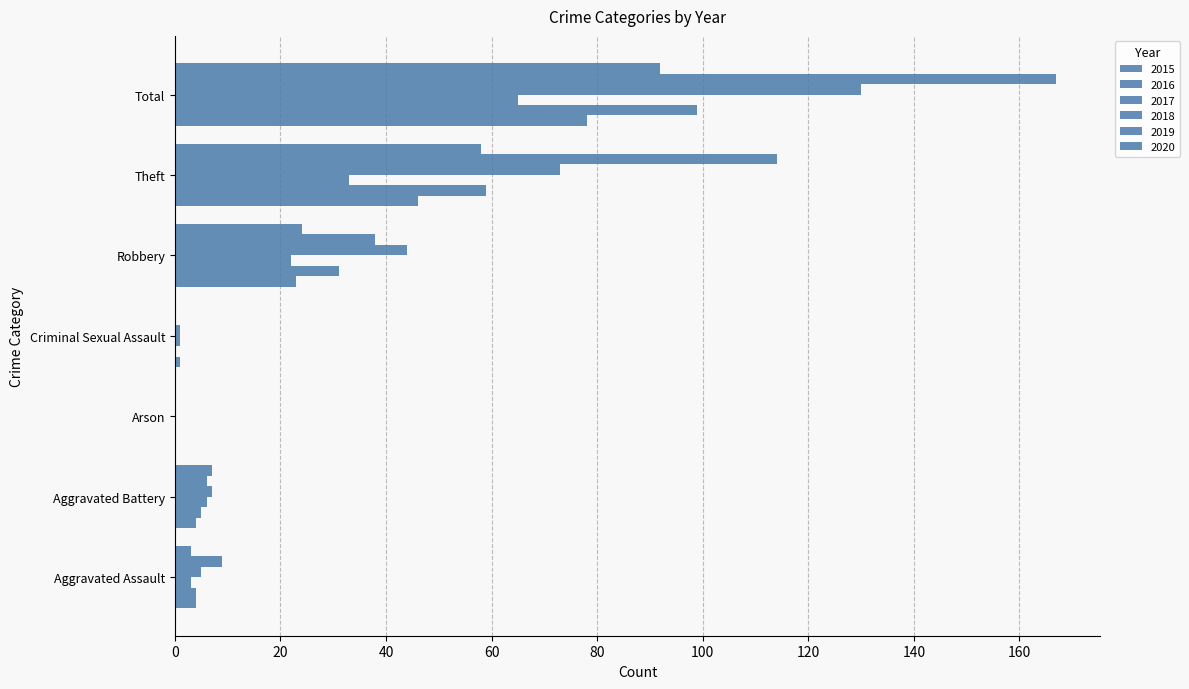

Count the number of data series in this chart.

6